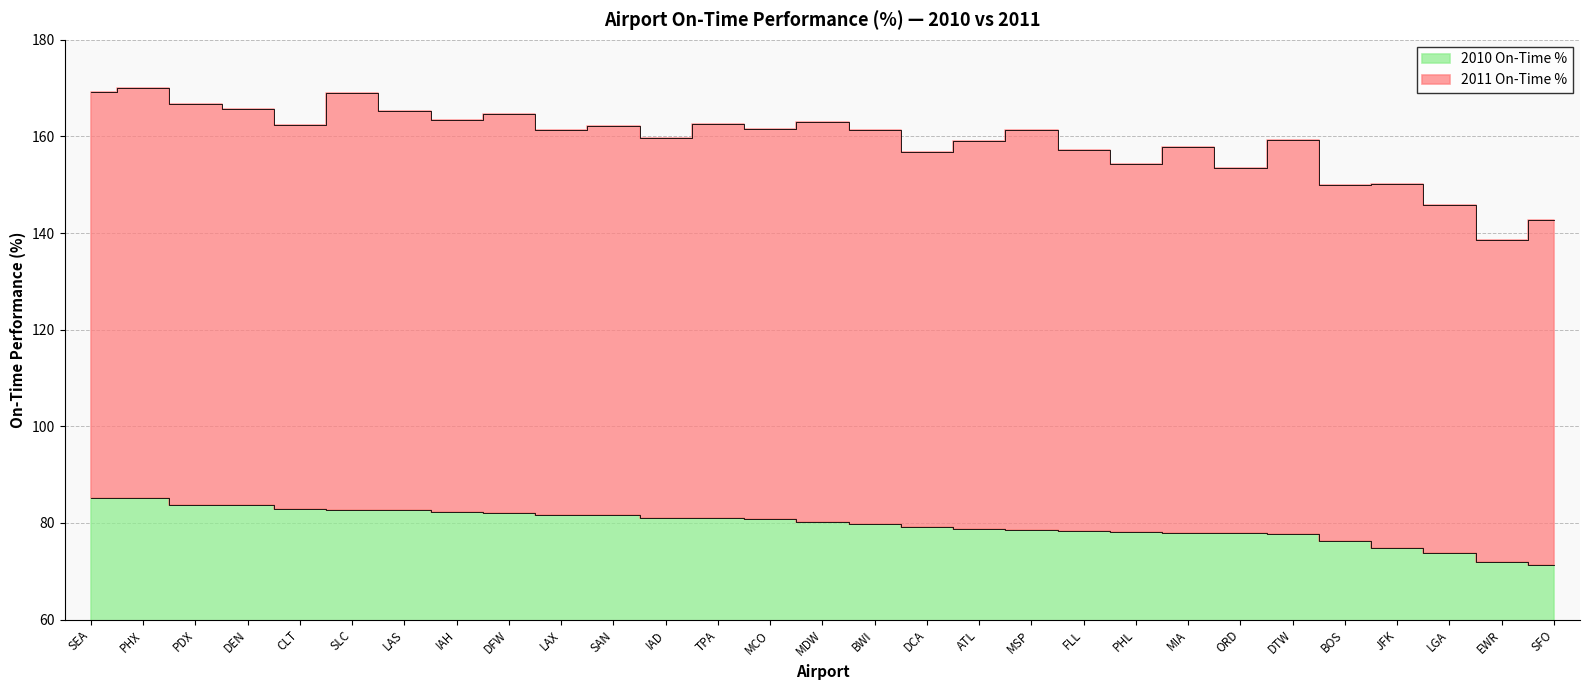

What position from the left is SEA?

1